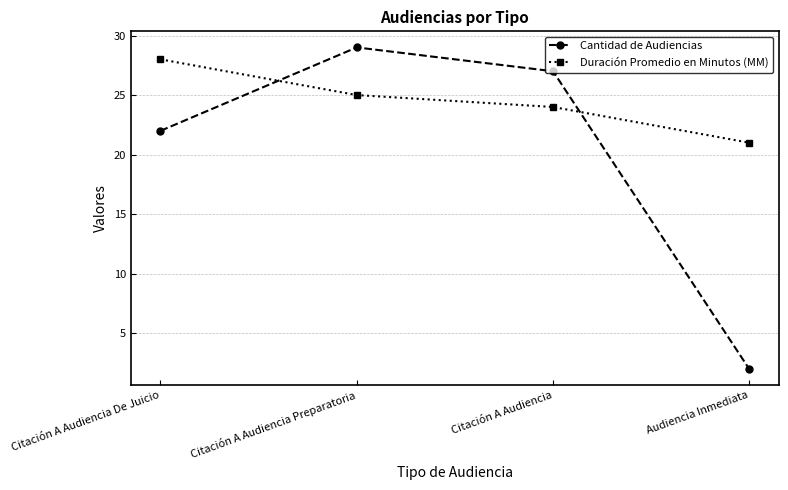

Is the value of Duración Promedio en Minutos (MM) at Citación A Audiencia De Juicio greater than the value of Cantidad de Audiencias at Citación A Audiencia De Juicio?

Yes